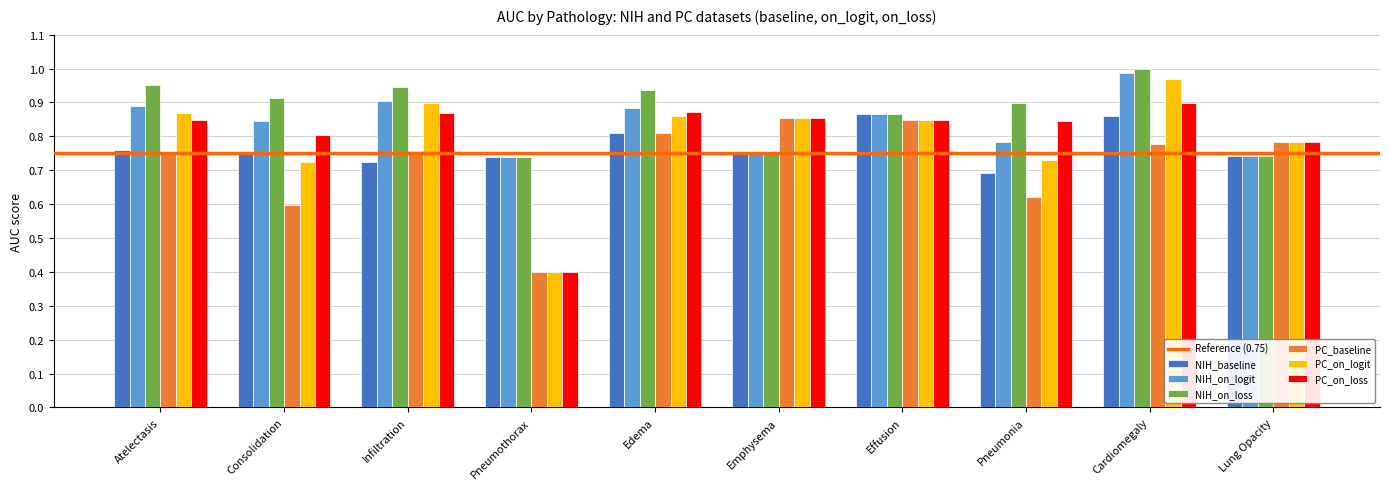

Is it true that NIH_baseline equals 0.4 at Infiltration?

False